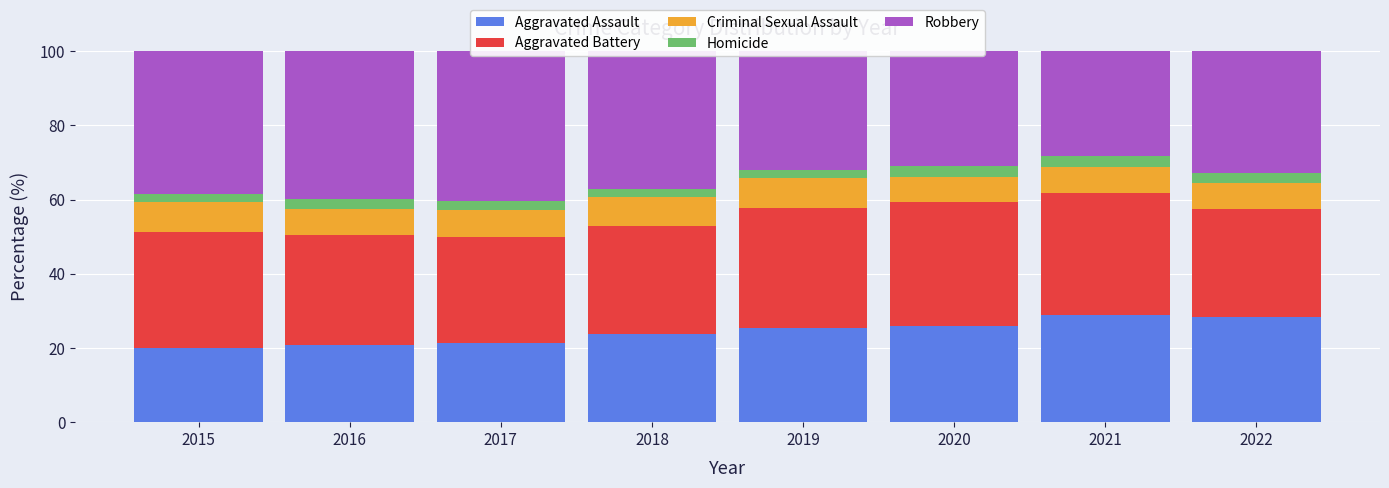

What is the difference between the Homicide values at 2021 and 2015?

0.9